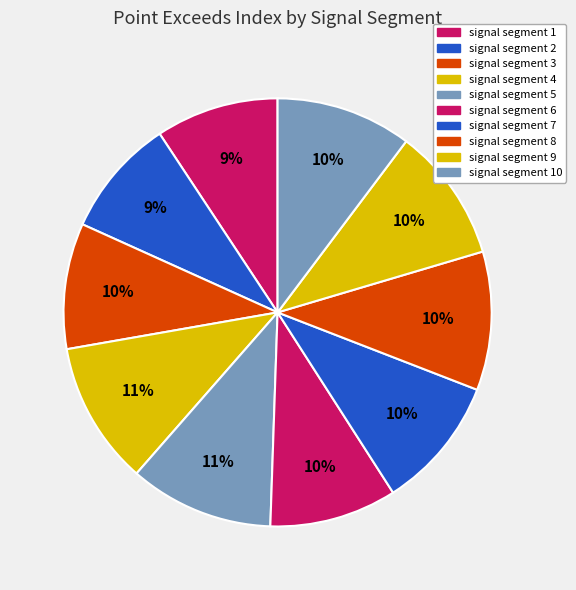

How many segments does this pie chart have?

10